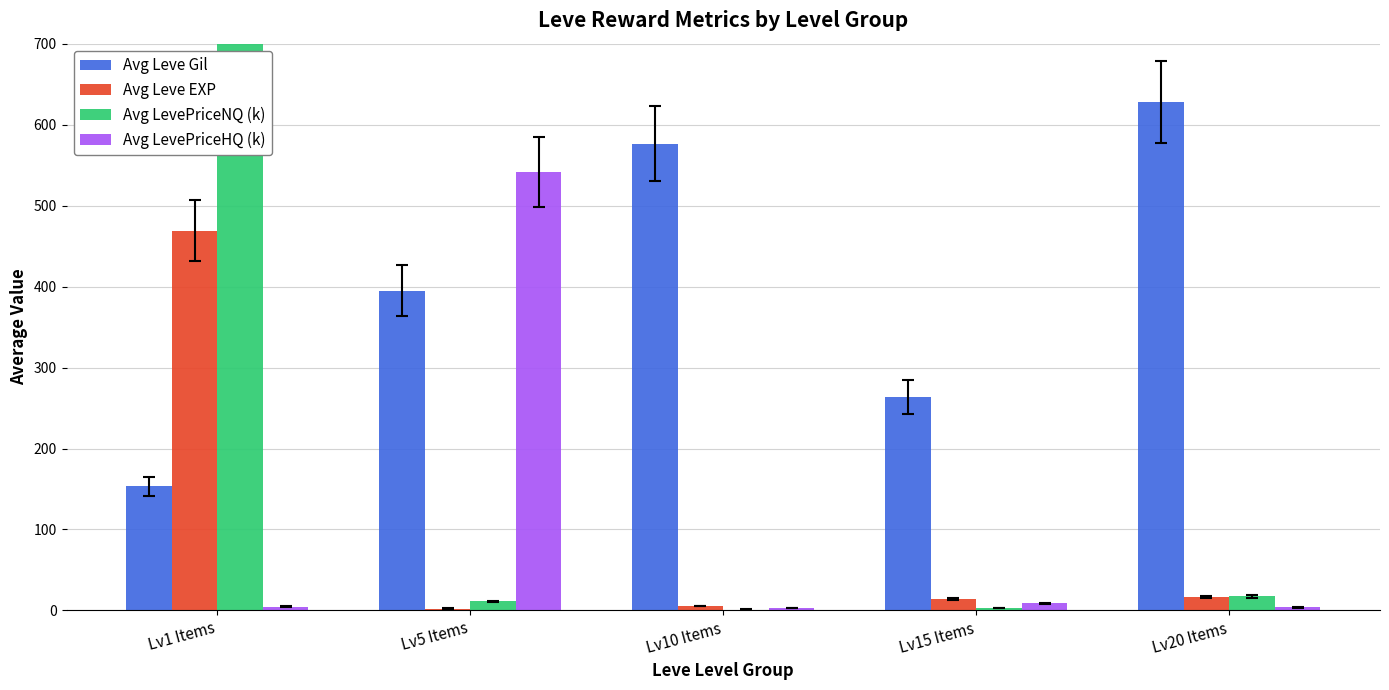

Which series changed the most between Lv5 Items and Lv15 Items?

Avg LevePriceHQ (k)